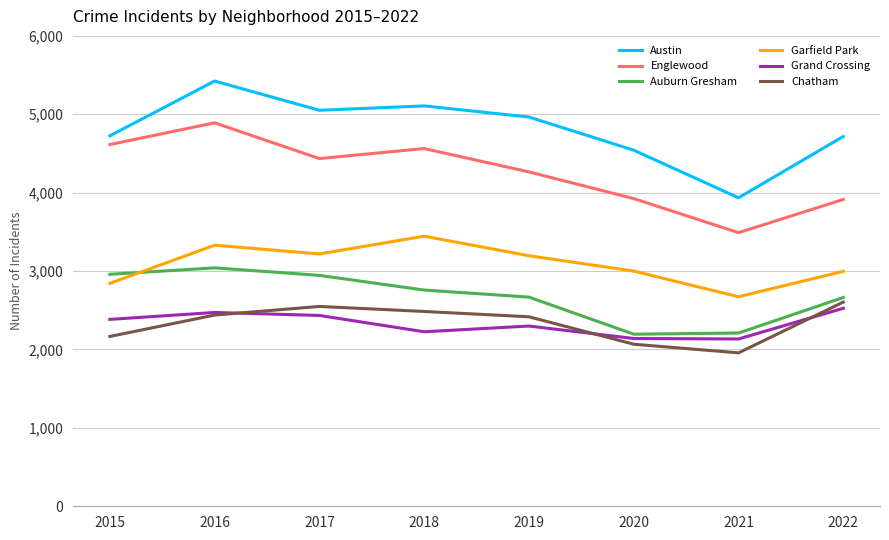

Is the value of Austin at 2018 greater than the value of Grand Crossing at 2018?

Yes